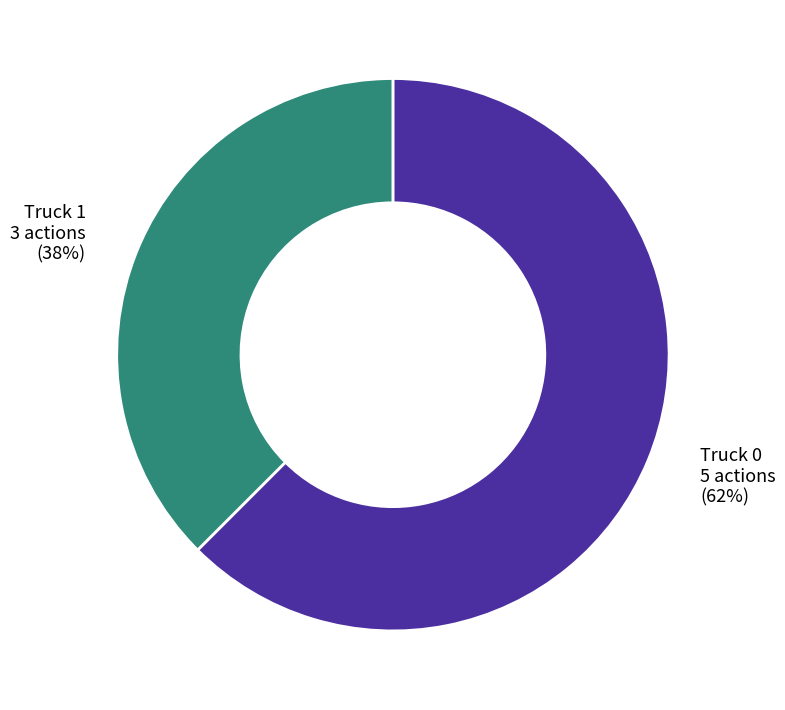

To the nearest percent, what percentage of the pie is Truck 1?

38%